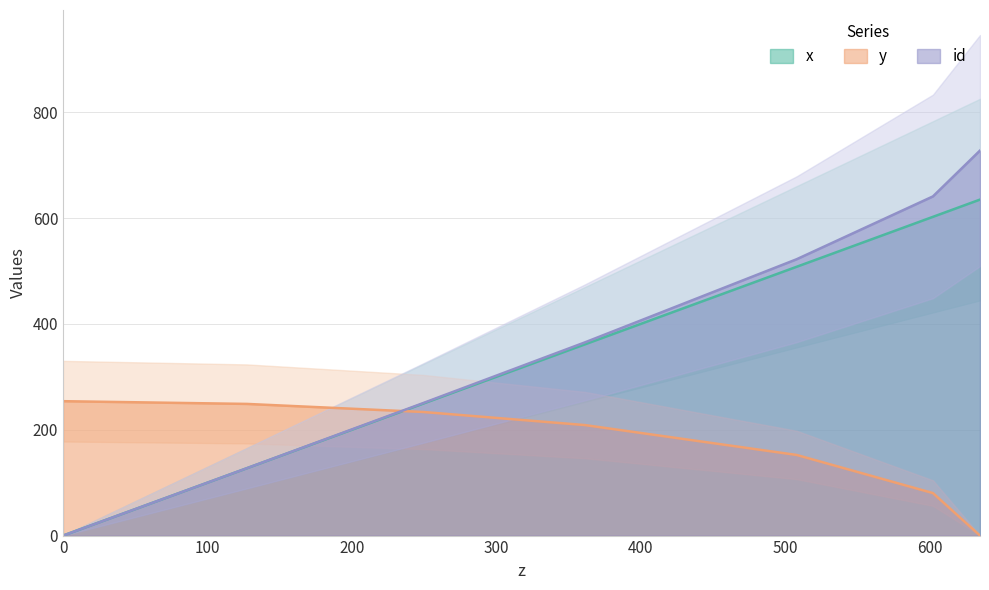

What is the difference between the maximum and second lowest values in the x series?

507.7